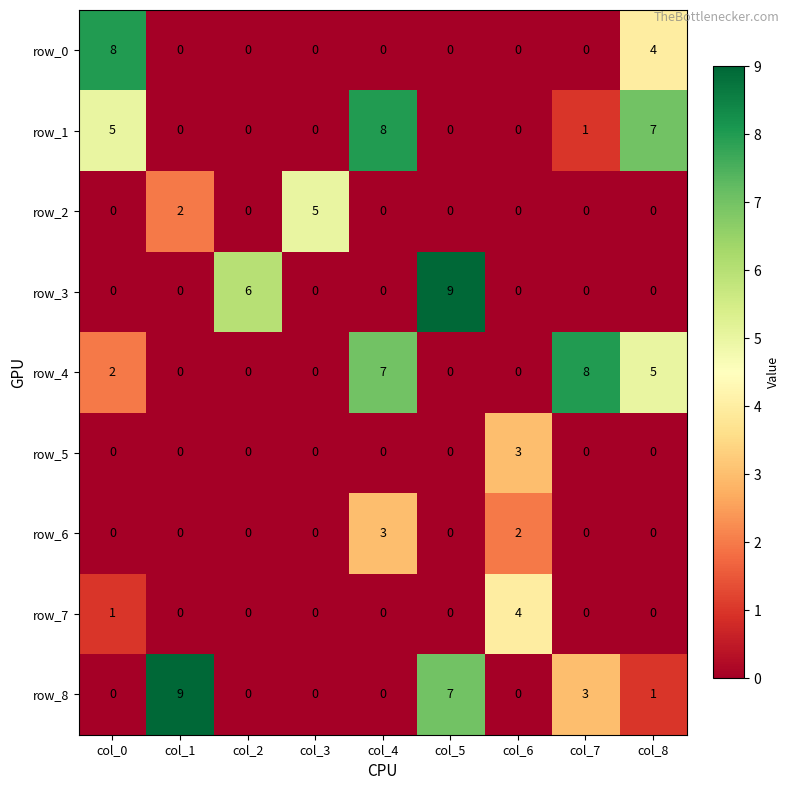

Reading right to left, extract all data points from this chart.

row_0: 4	0	0	0	0	0	0	0	8
row_1: 7	1	0	0	8	0	0	0	5
row_2: 0	0	0	0	0	5	0	2	0
row_3: 0	0	0	9	0	0	6	0	0
row_4: 5	8	0	0	7	0	0	0	2
row_5: 0	0	3	0	0	0	0	0	0
row_6: 0	0	2	0	3	0	0	0	0
row_7: 0	0	4	0	0	0	0	0	1
row_8: 1	3	0	7	0	0	0	9	0